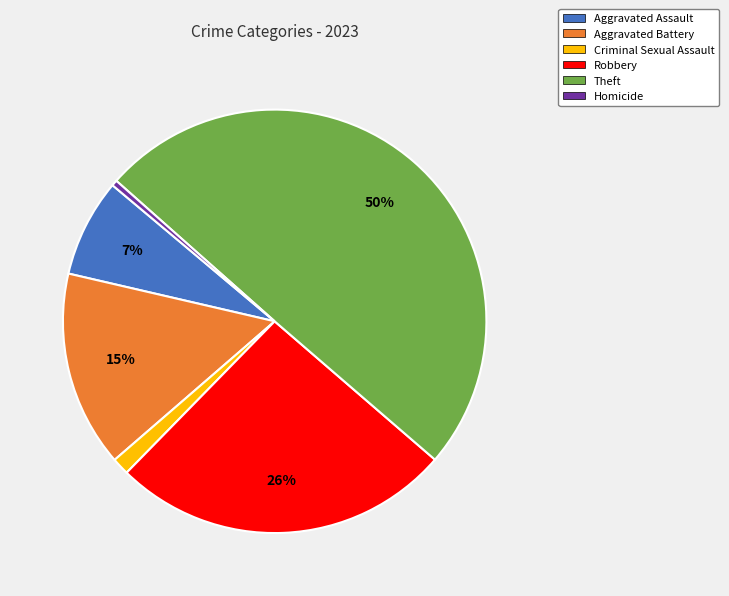

Which slice is the largest?

Theft